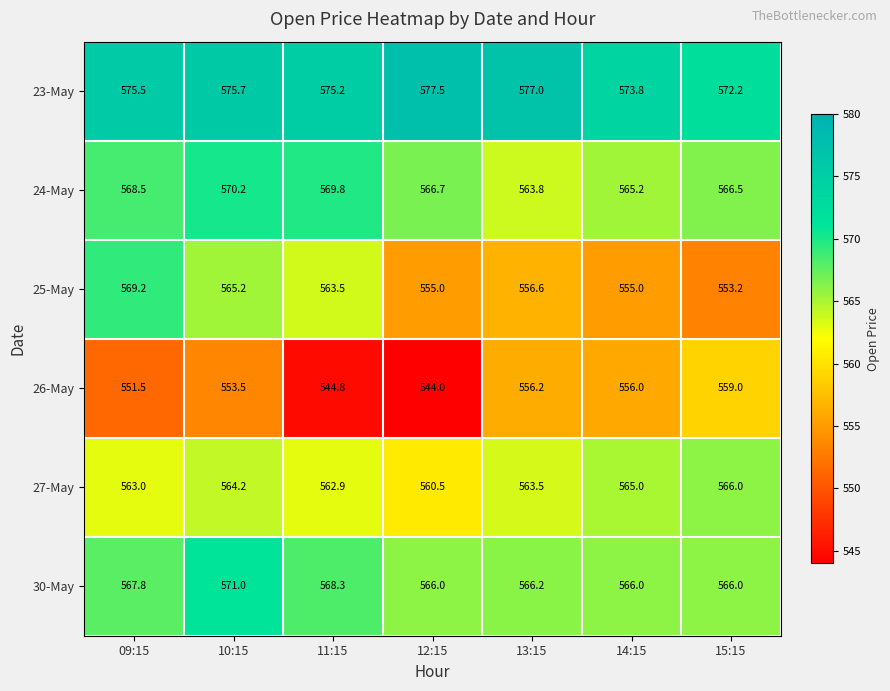

What is the difference between the maximum and minimum values in the 25-May series?

16.0